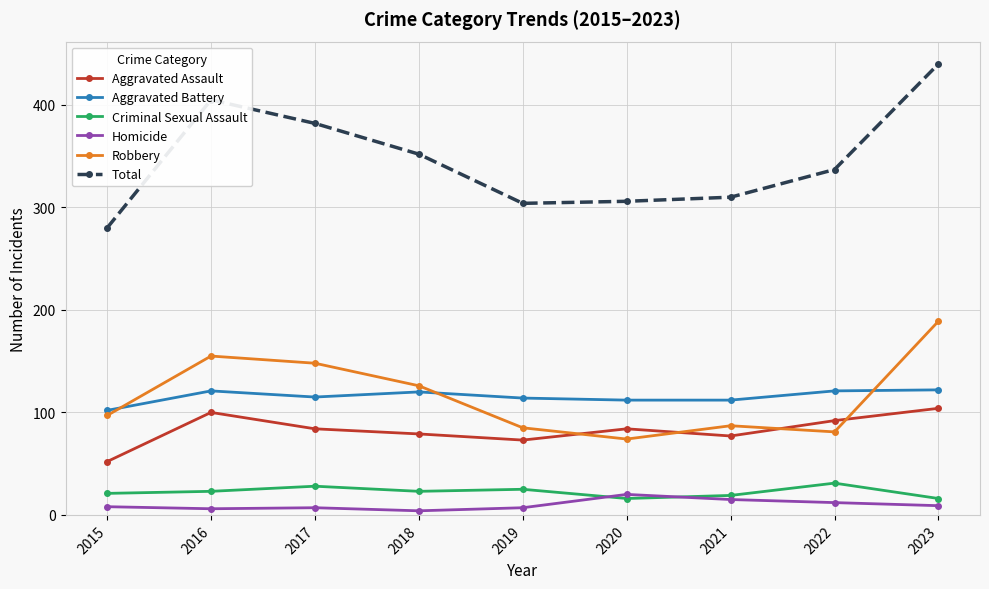

At which label does Total reach its minimum?

2015